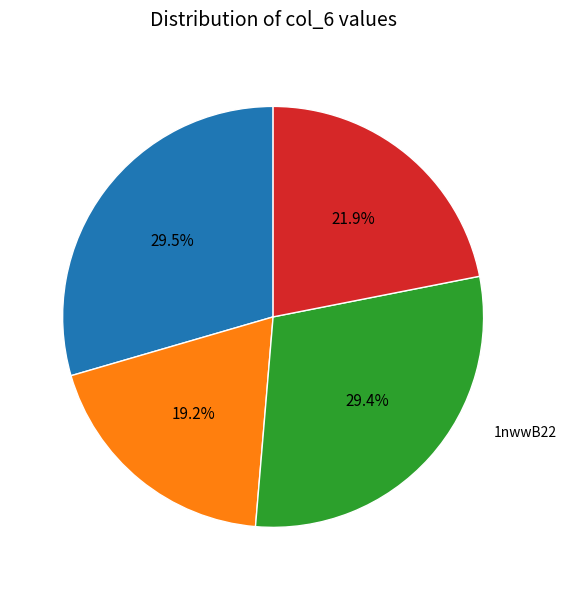

To the nearest percent, what is the difference between the largest and smallest slice percentages?

10%